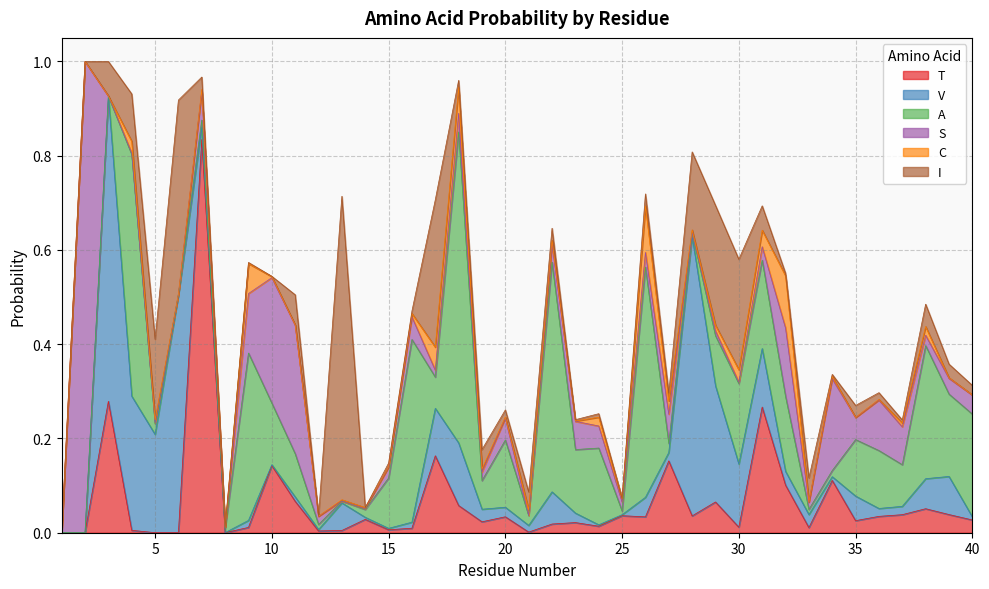

Which series ends up on top after the final intersection of A and I?

A